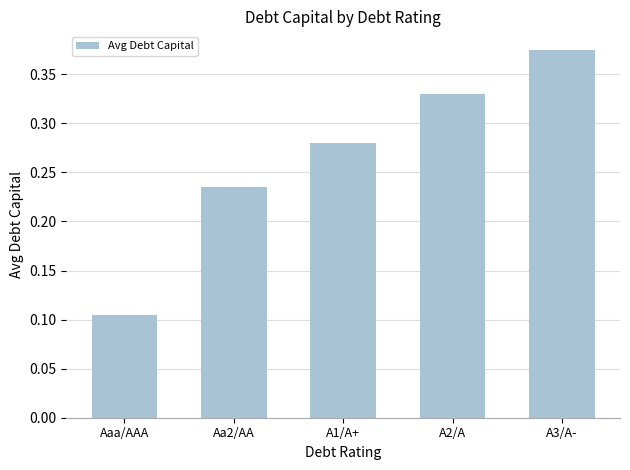

List the labels in order of value, largest first.

A3/A-, A2/A, A1/A+, Aa2/AA, Aaa/AAA